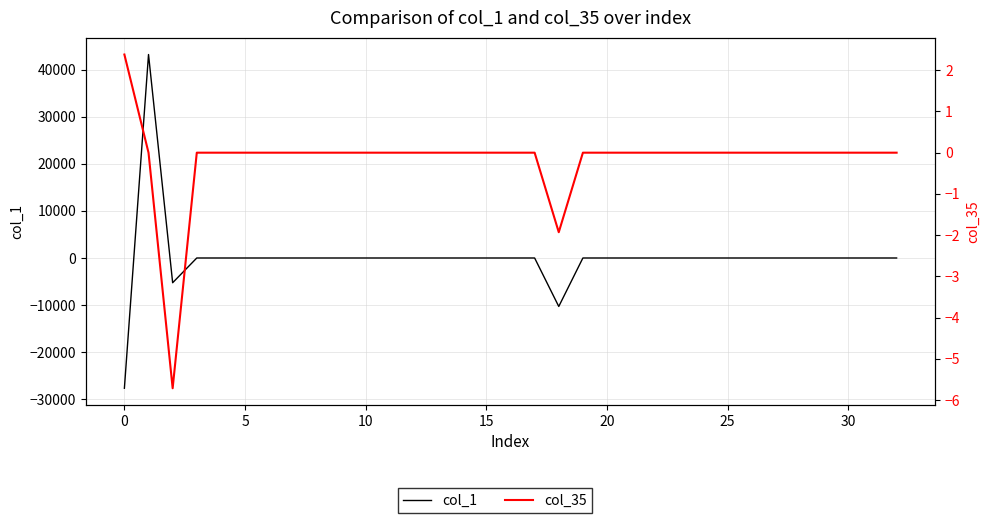

List the series in order of their peak value, highest first.

col_1, col_35